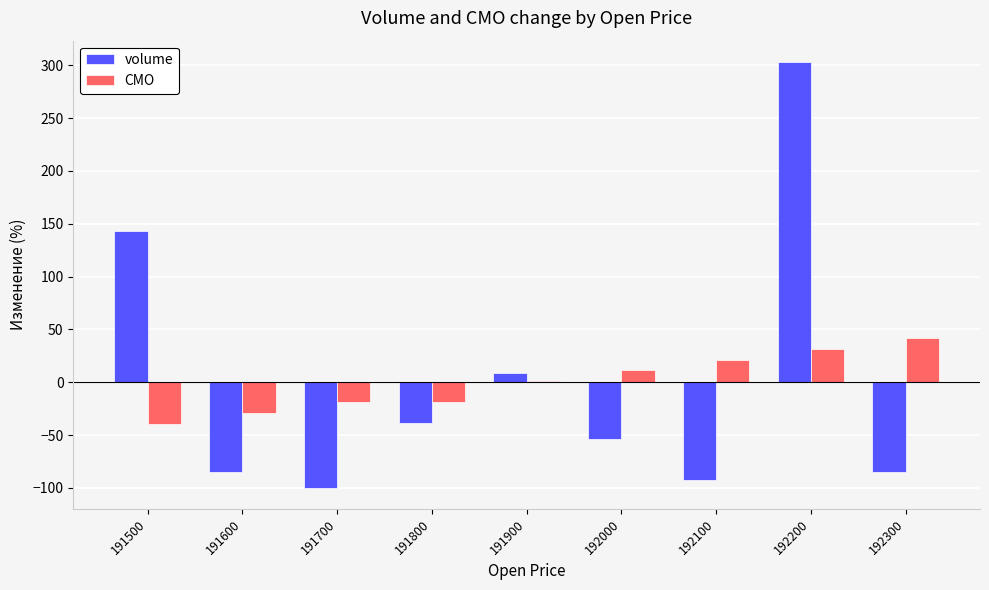

The CMO series shows -19.1 at 191800. True or false?

True